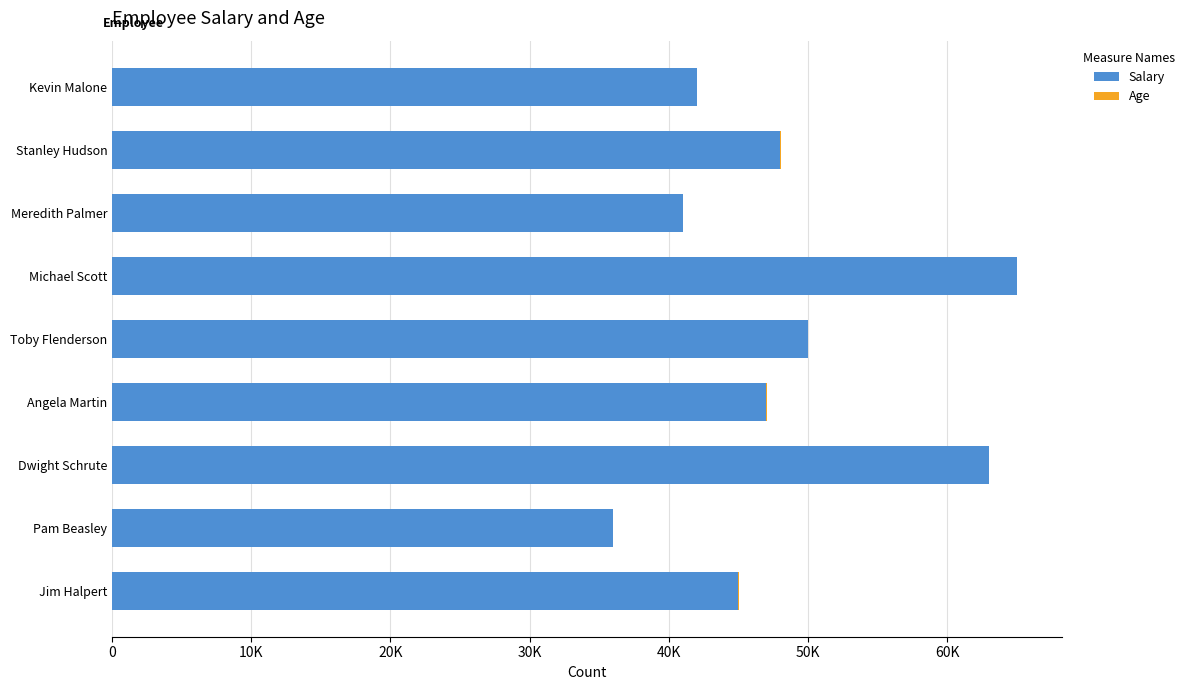

What is the difference between the maximum and minimum values in the Salary series?

29000